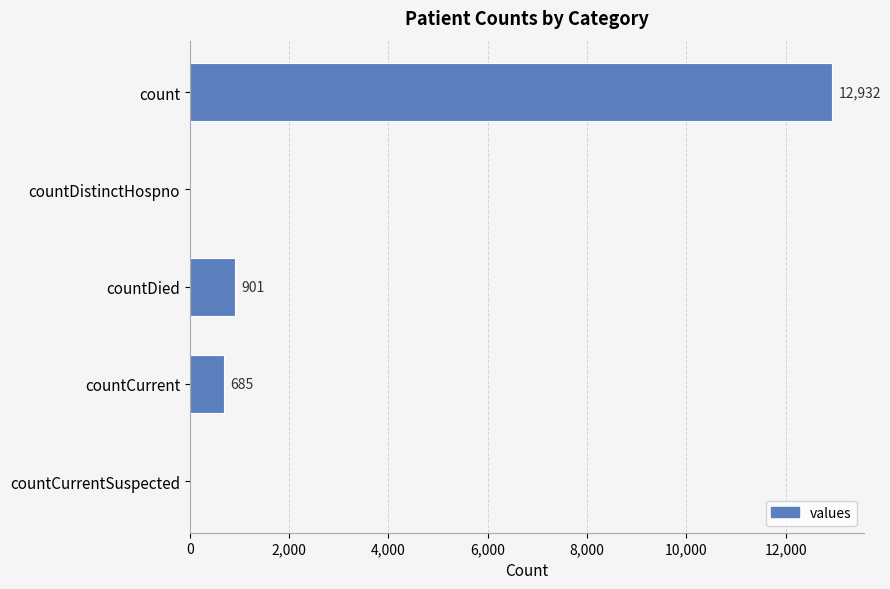

How many values are above zero?

3